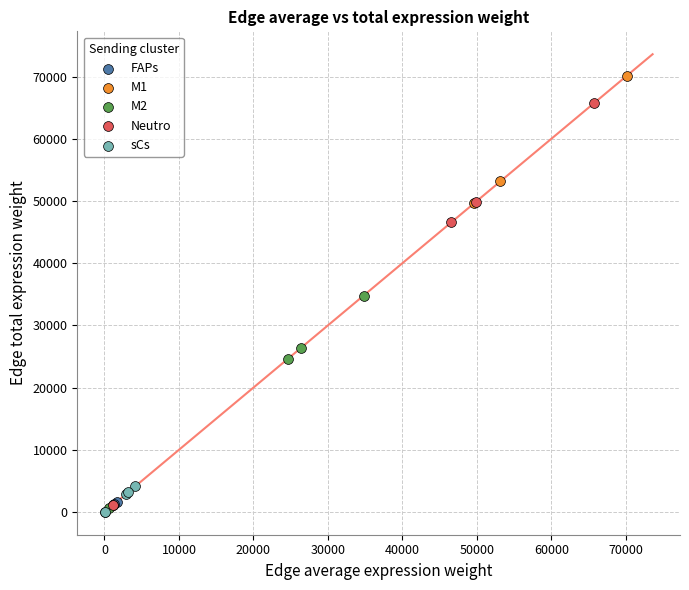

Which series contains the highest Y value?

M1